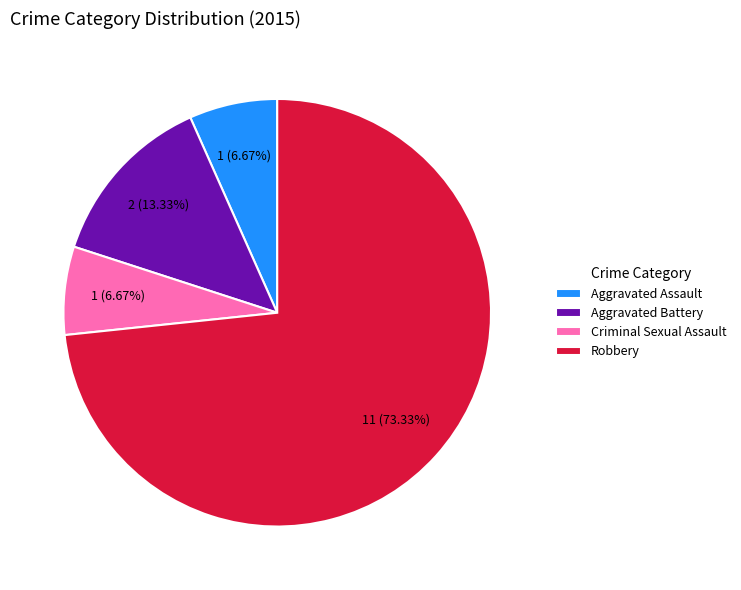

What is the largest slice in the pie chart?

Robbery